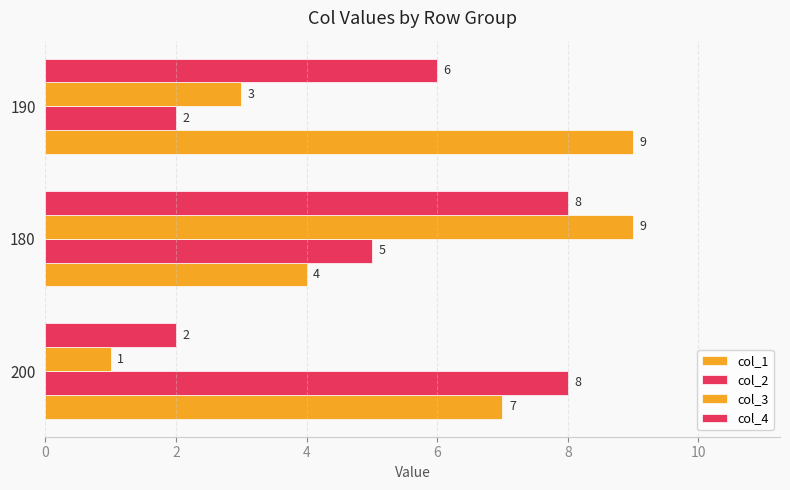

How many distinct data groups are displayed?

4